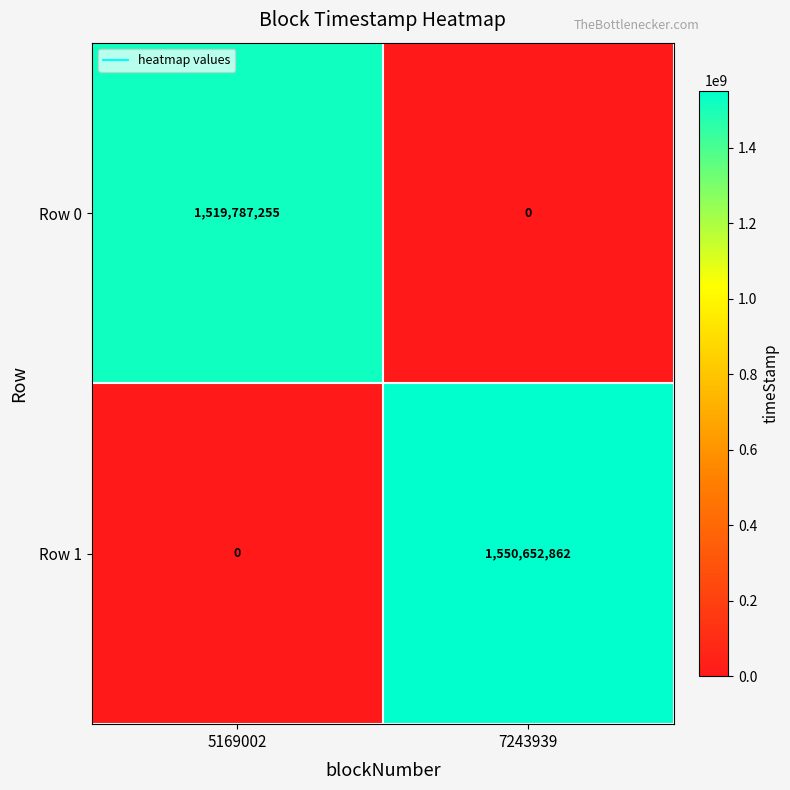

Reading right to left, extract all data points from this chart.

Row 0: 0	1519787255
Row 1: 1550652862	0